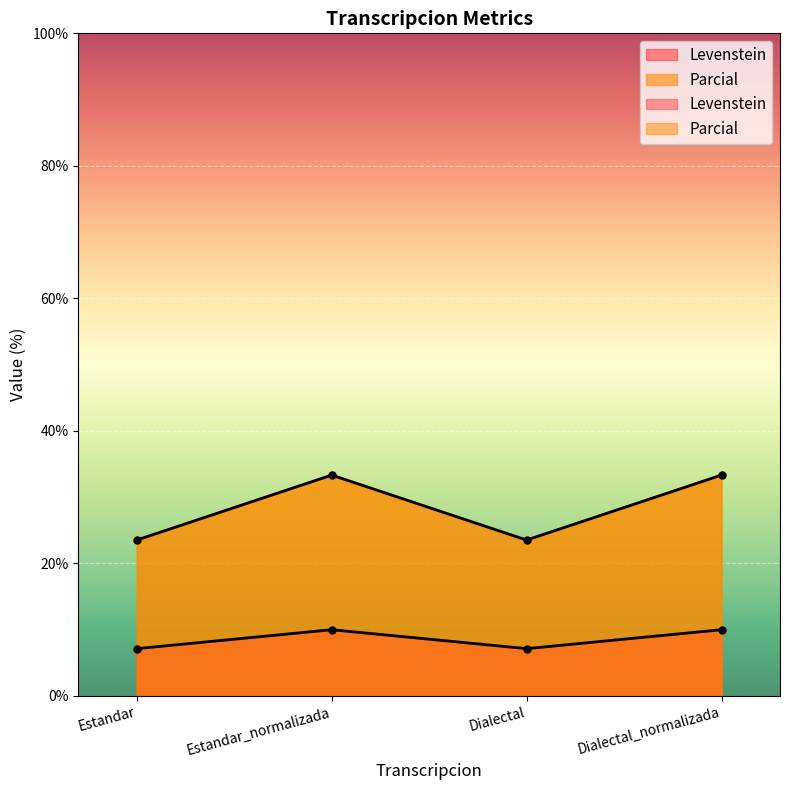

List the labels in order of Levenstein value, largest first.

Estandar_normalizada, Dialectal_normalizada, Estandar, Dialectal